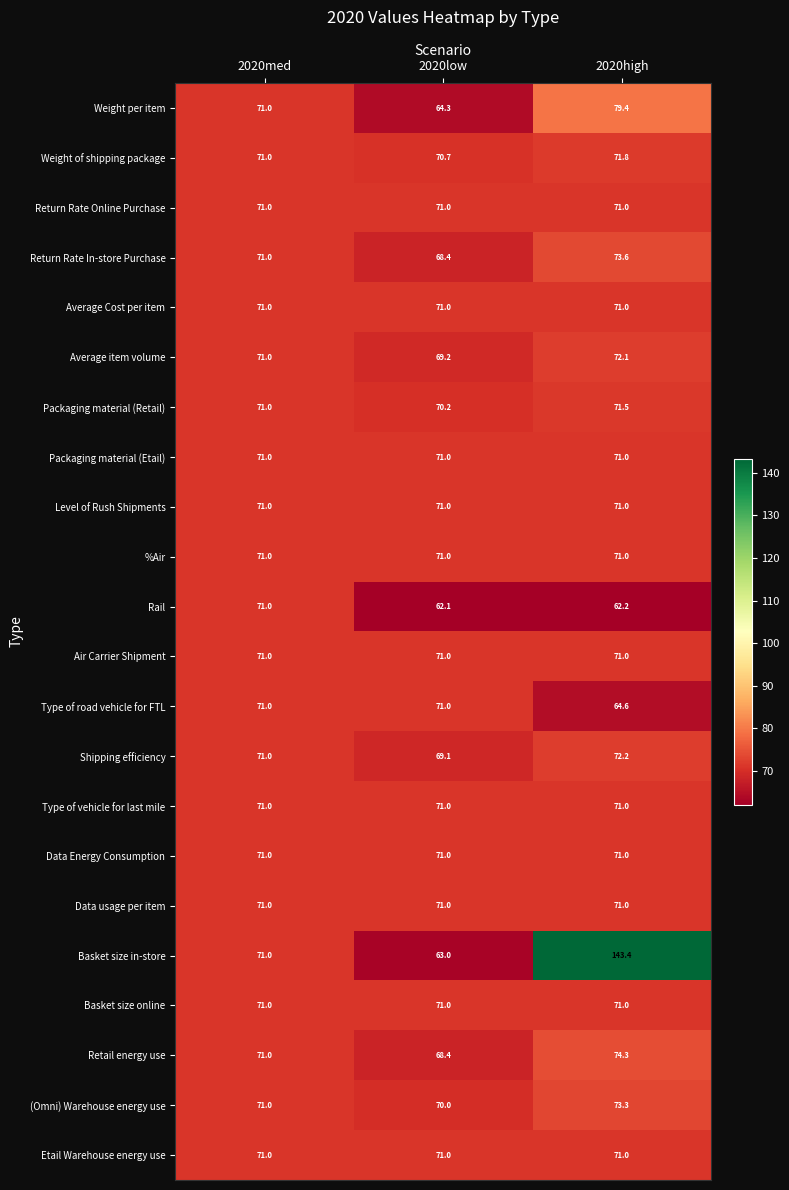

How many series are shown in this chart?

22